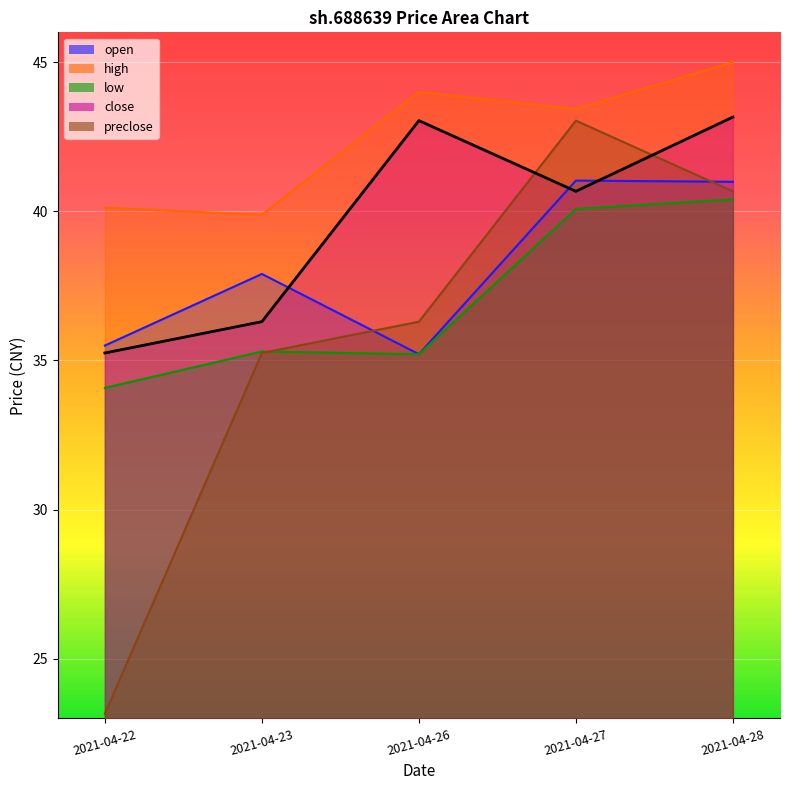

At which category does preclose reach its first local peak?

2021-04-27